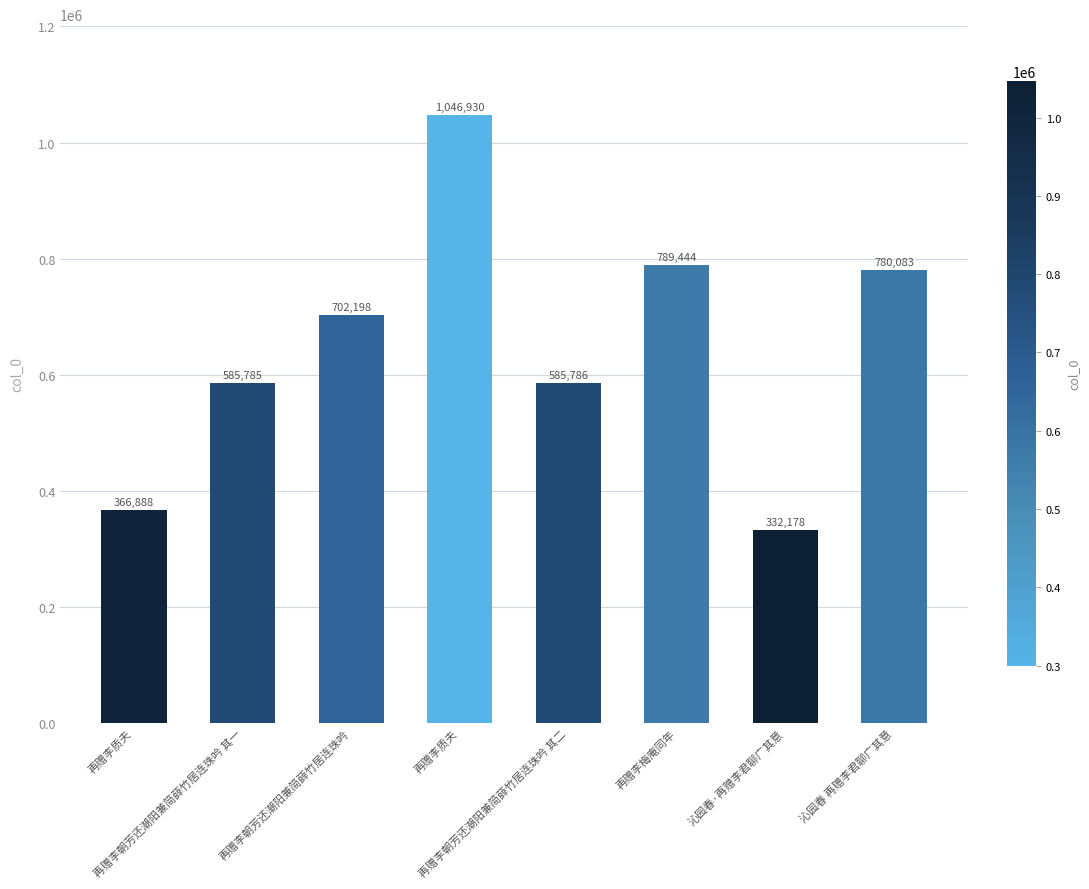

What is the change in value from 再赠李质夫 to 沁园春 再赠李君聊广其意?

+413195